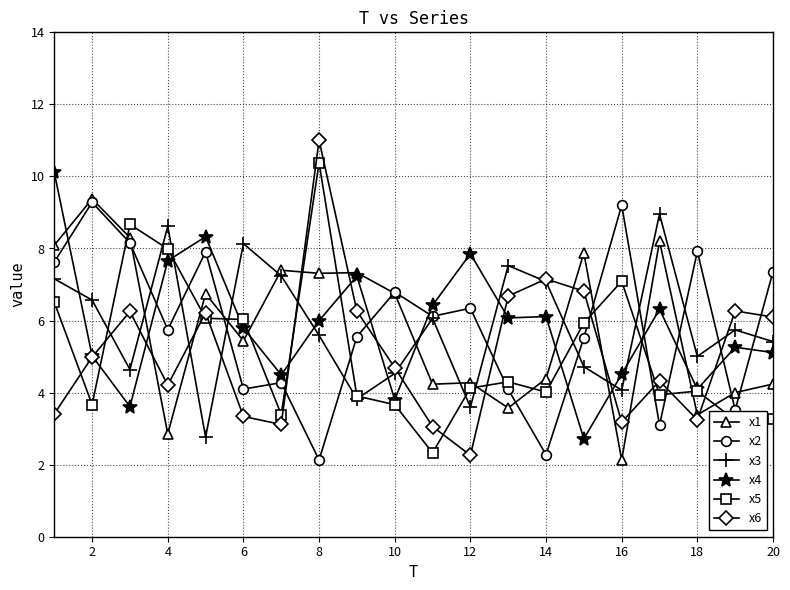

Which series has the largest range (max minus min)?

x6